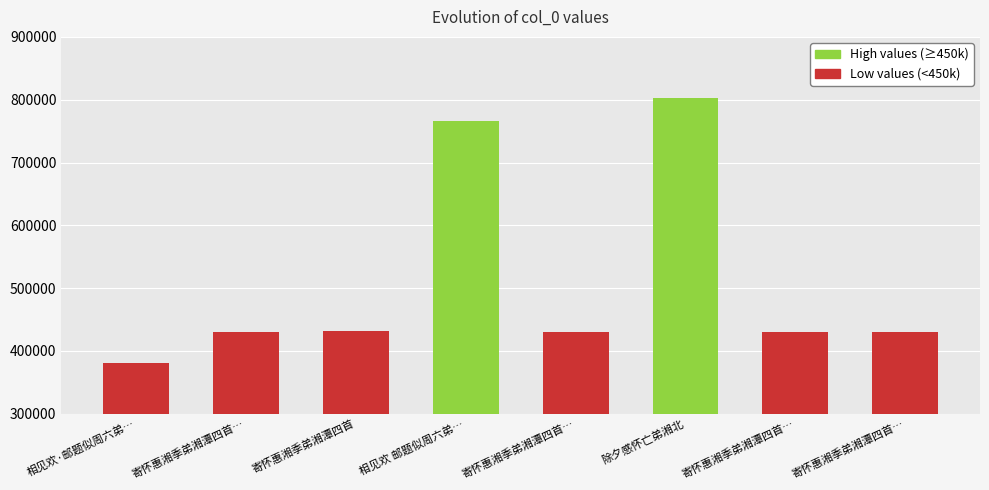

What is the approximate value at 寄怀惠湘季弟湘潭四首…, to the nearest 10?

430440